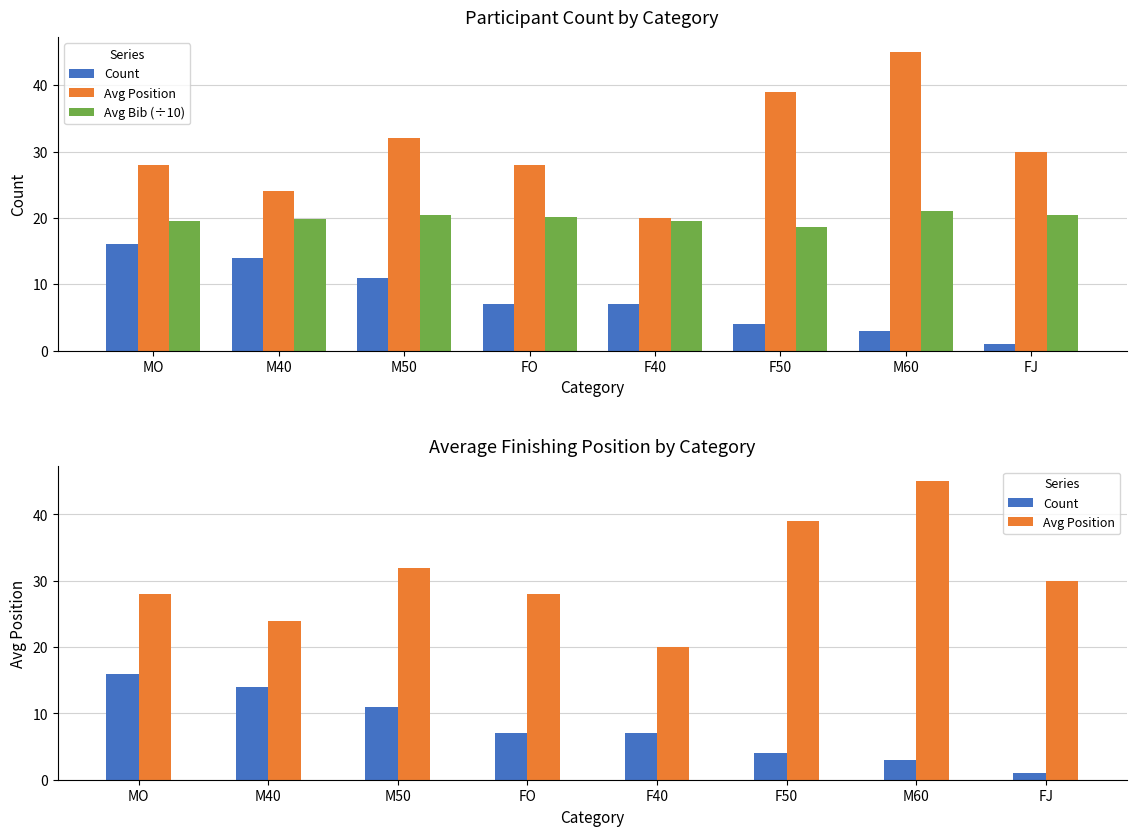

At M60, list the series in order from smallest to largest.

Count, Avg Bib (÷10), Avg Position